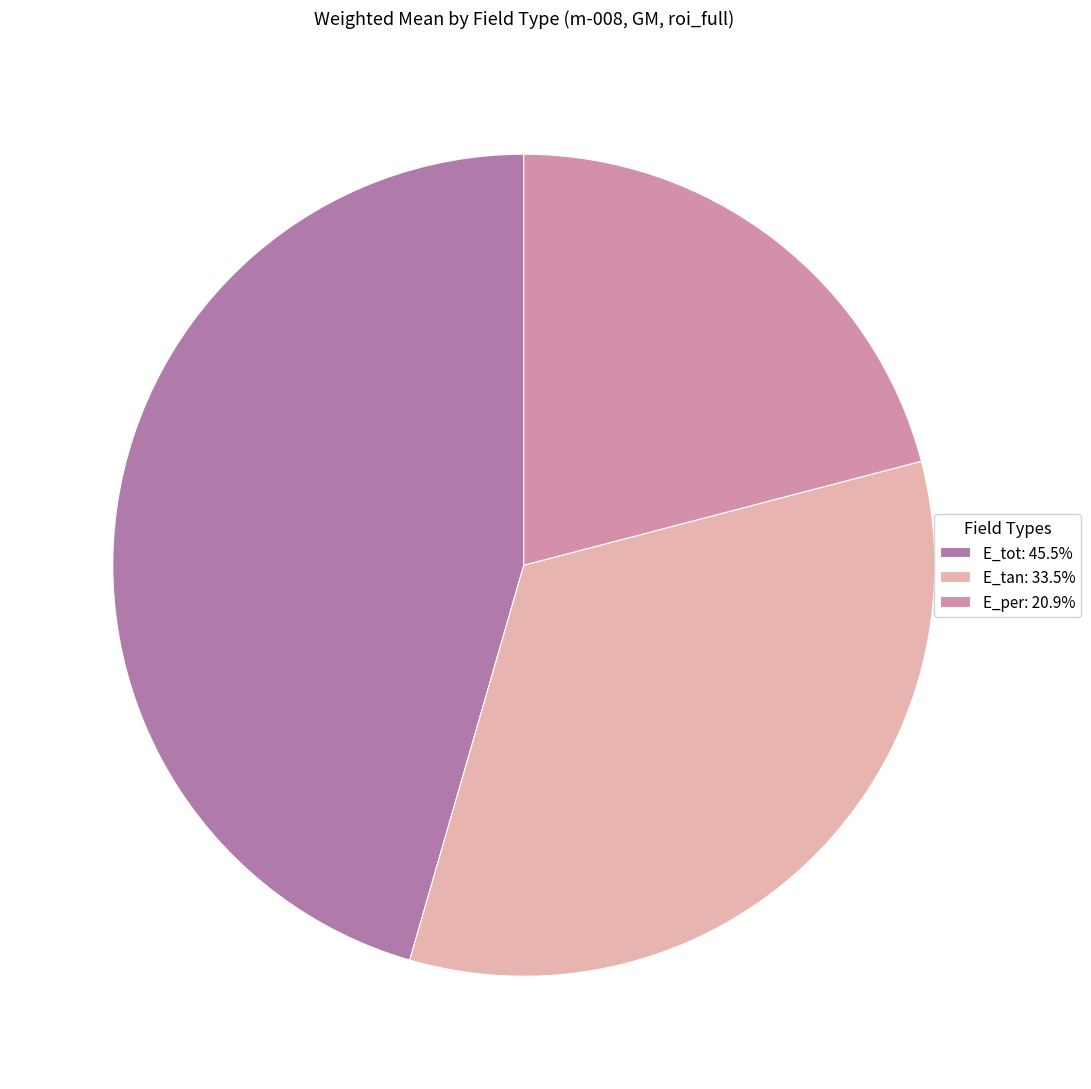

Does E_tan: 33.5% represent more than half of the total?

No